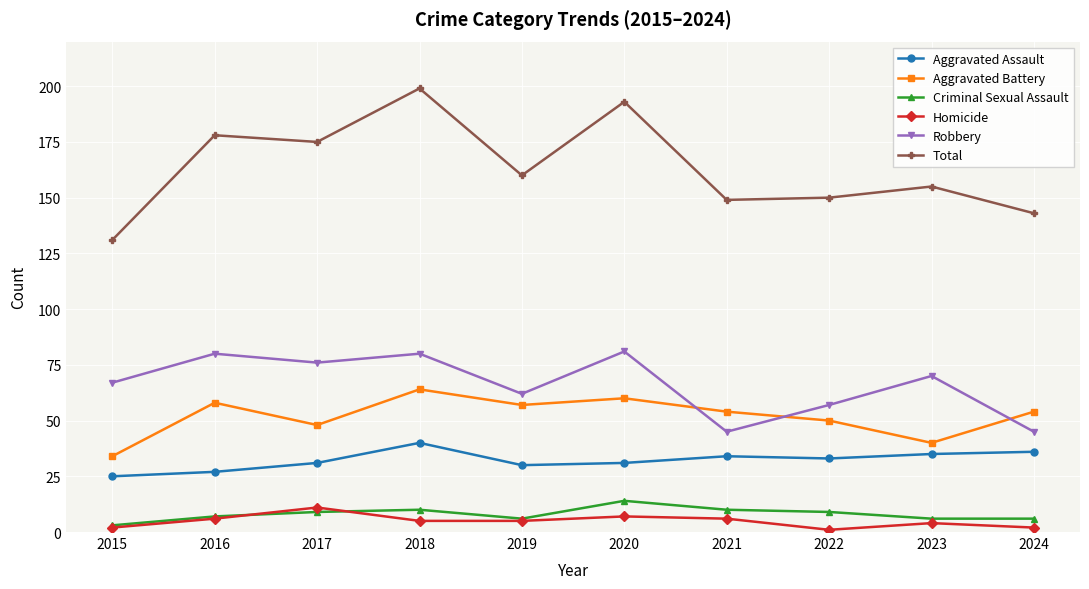

What is the approximate value of Aggravated Assault at 2019?

30